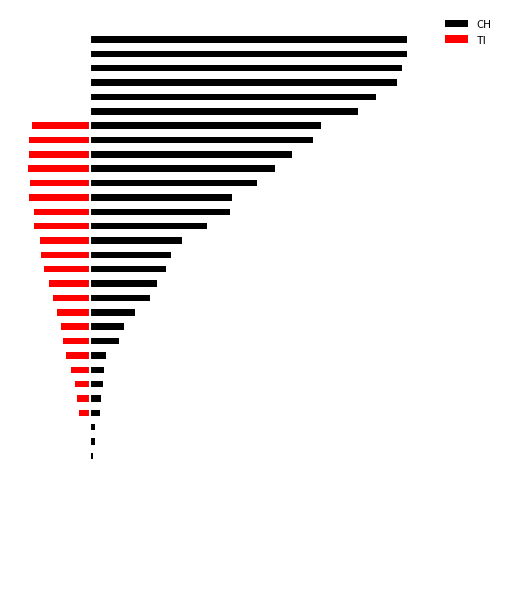

What is the difference between the maximum and minimum values in the TI series?

76